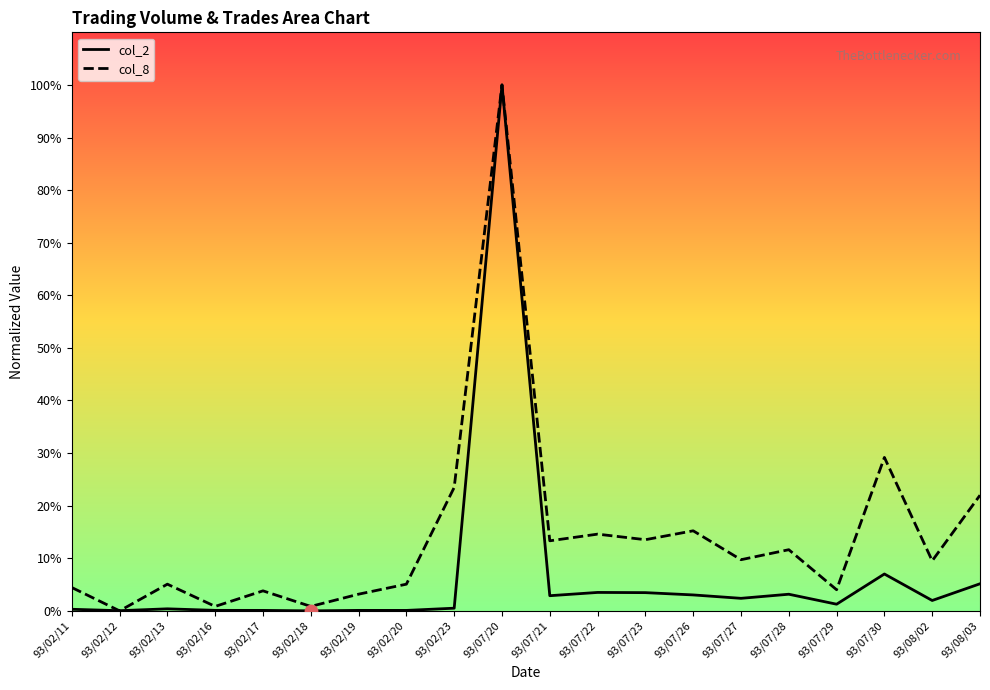

What is the total value across all series at 93/07/28?

14.8